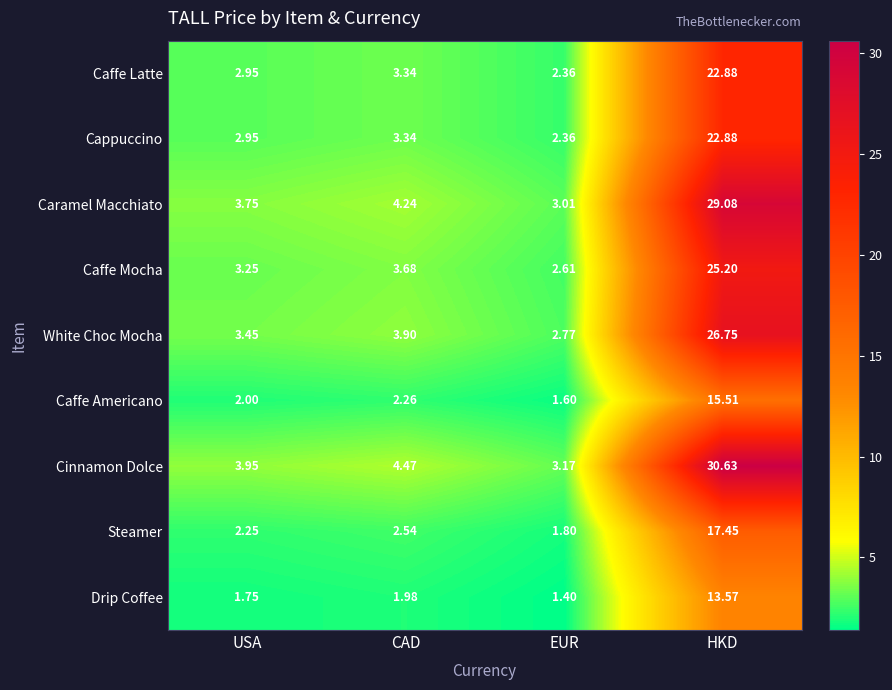

Is the value of Drip Coffee at HKD greater than the value of Cappuccino at EUR?

Yes